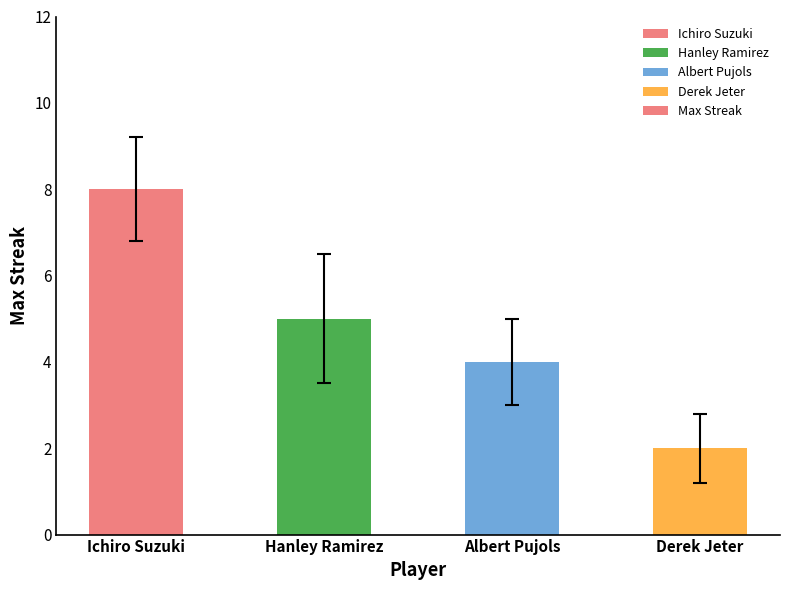

Rank the categories by value from highest to lowest.

Ichiro Suzuki, Hanley Ramirez, Albert Pujols, Derek Jeter